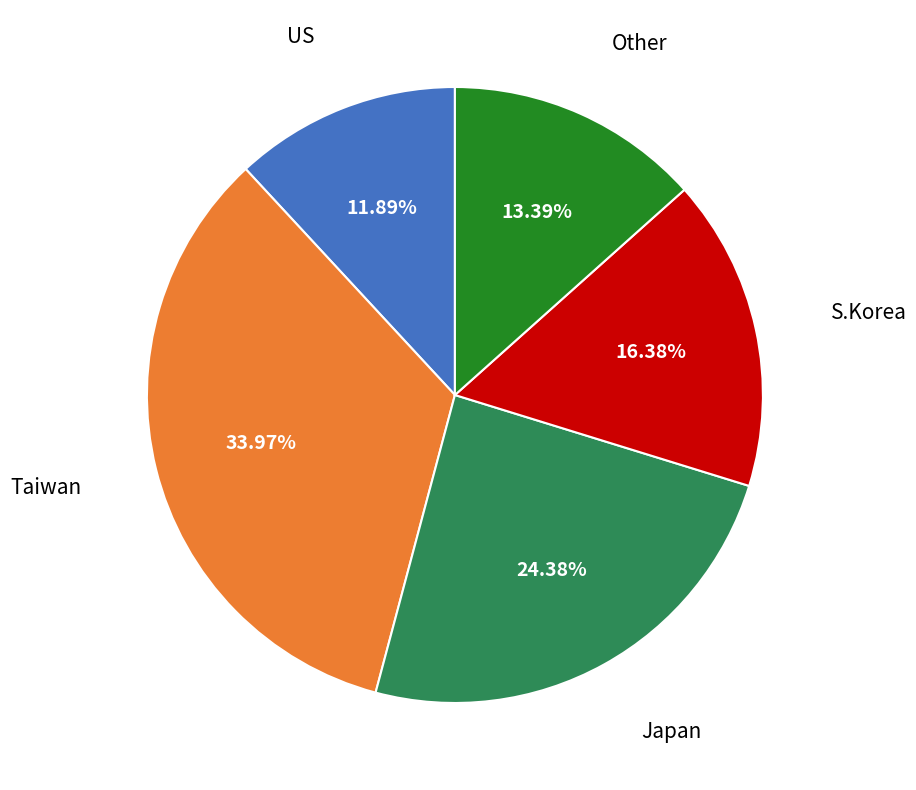

To the nearest percent, what is the difference between the largest and smallest slice percentages?

22%